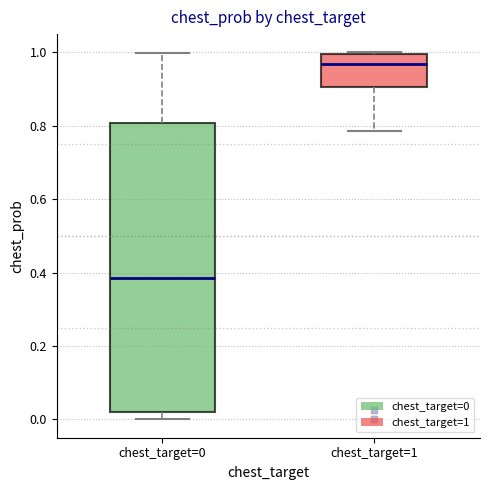

Reading left to right, read every box against the y-axis: the position of its median line, the range the box covers, and the ends of its whiskers. The values are not printed on the chart, so give them approximately, as read against the axis.

chest_target=0: median 0.38, box 0.02 to 0.80, whiskers 0.00 to 1.00
chest_target=1: median 0.96, box 0.90 to 1.00, whiskers 0.78 to 1.00